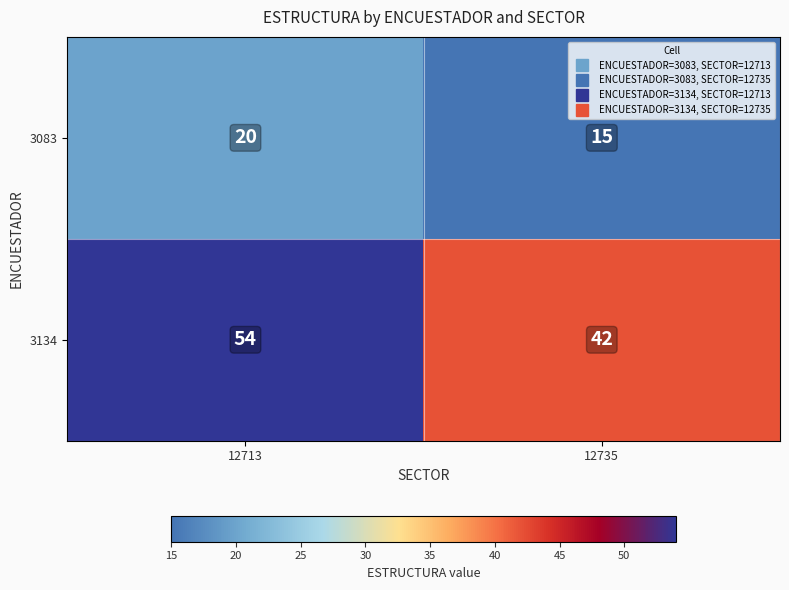

How many data points in 3134 are less than 54?

1